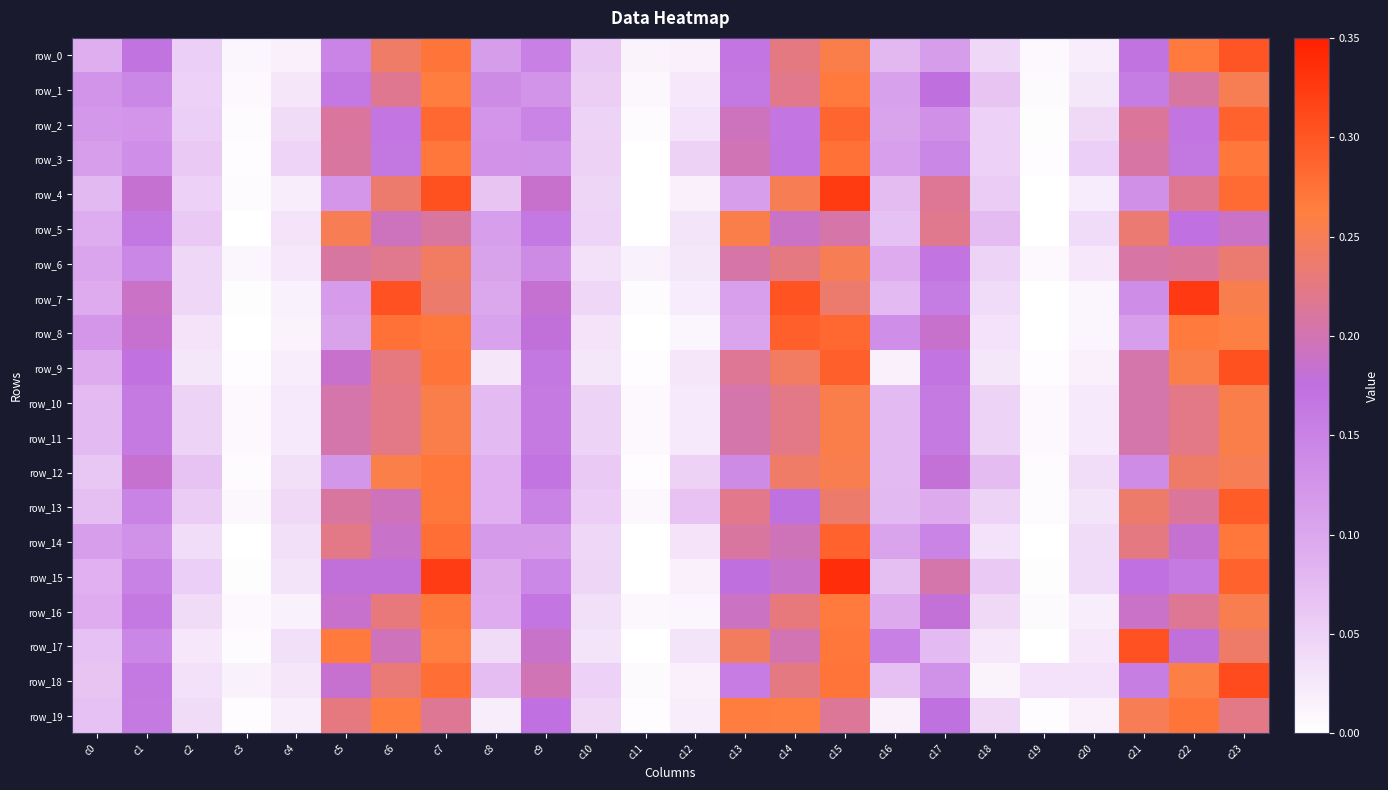

What is the total value across all series at c3?

0.1